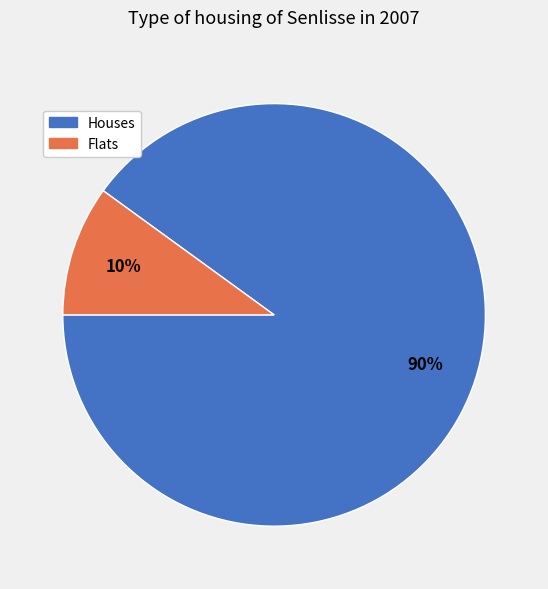

Is there a majority slice in this chart?

Yes